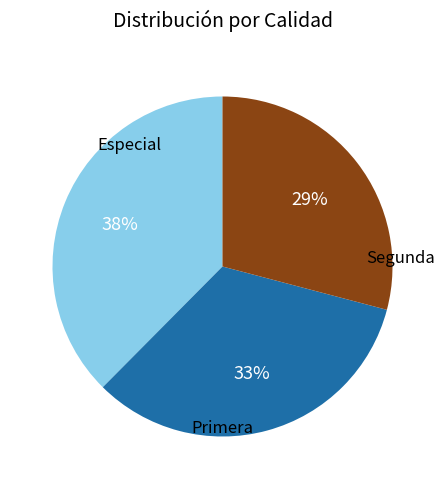

Count the number of slices in the pie.

3